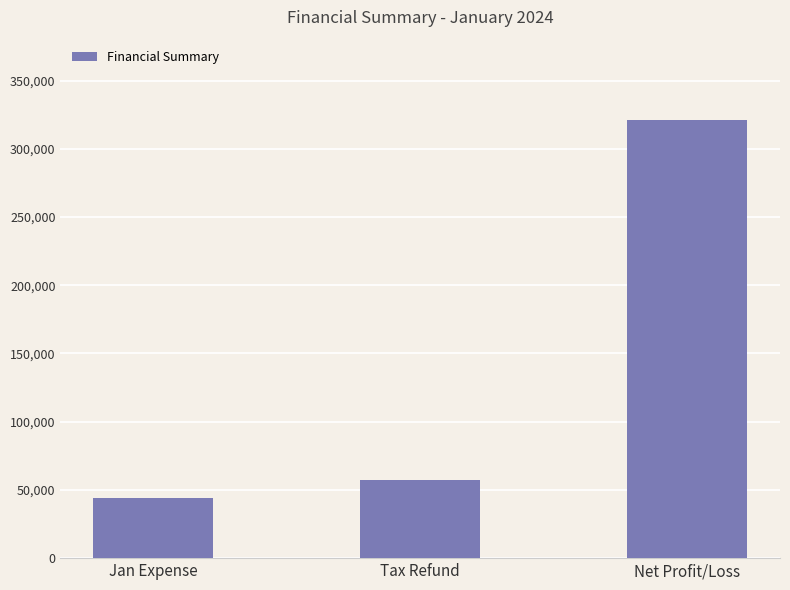

Between Tax Refund and Net Profit/Loss, which is larger?

Net Profit/Loss